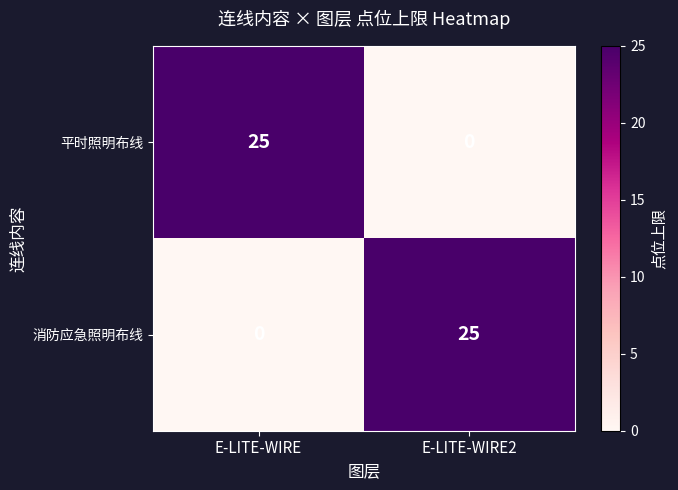

What is the difference between the highest and lowest values at E-LITE-WIRE?

25